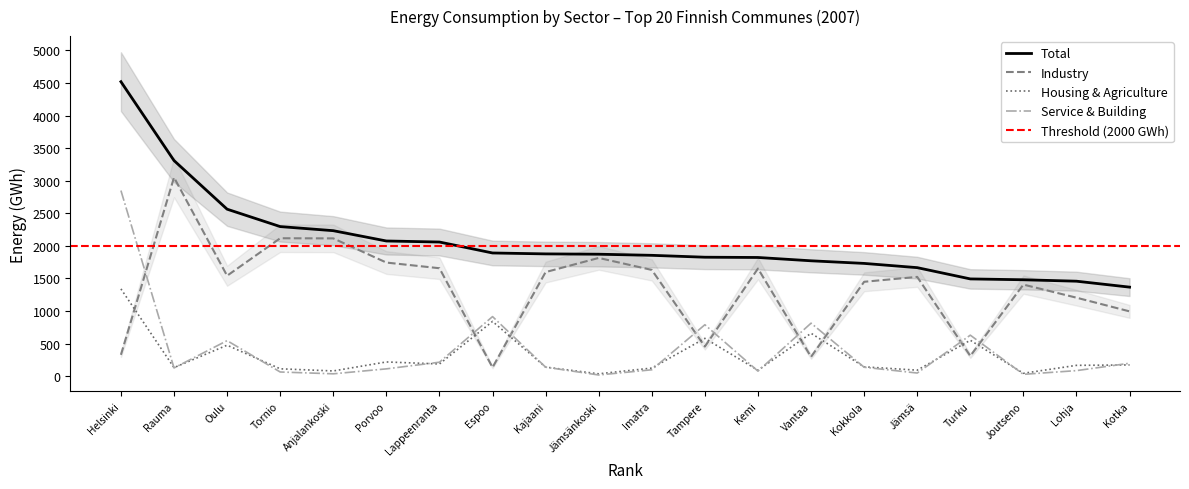

What is the value of the Housing and agriculture point at the 6th from the left?

219